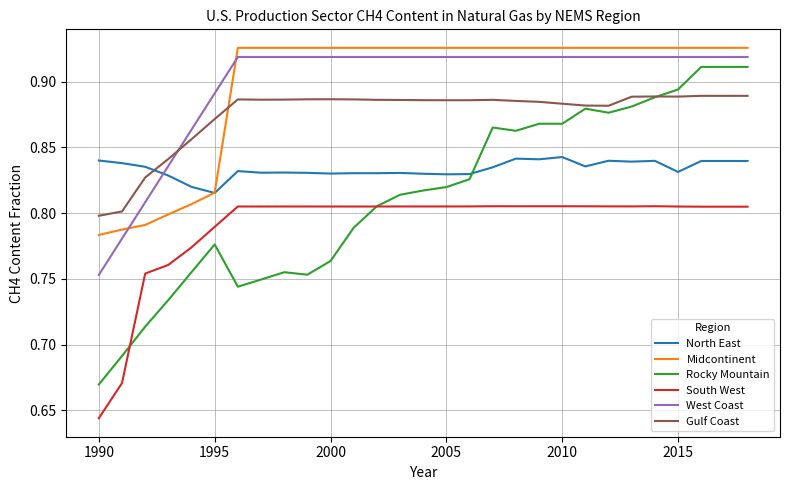

Which series has the widest spread of values?

Rocky Mountain